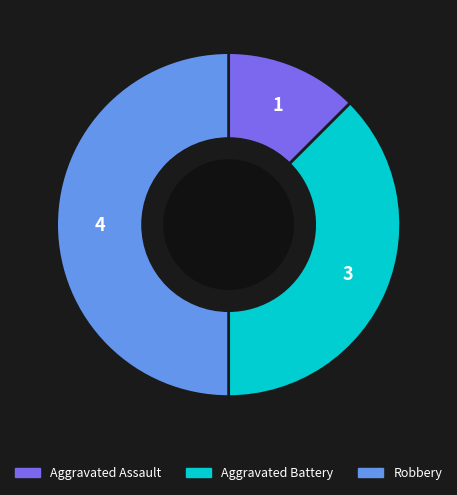

How many segments does this pie chart have?

3